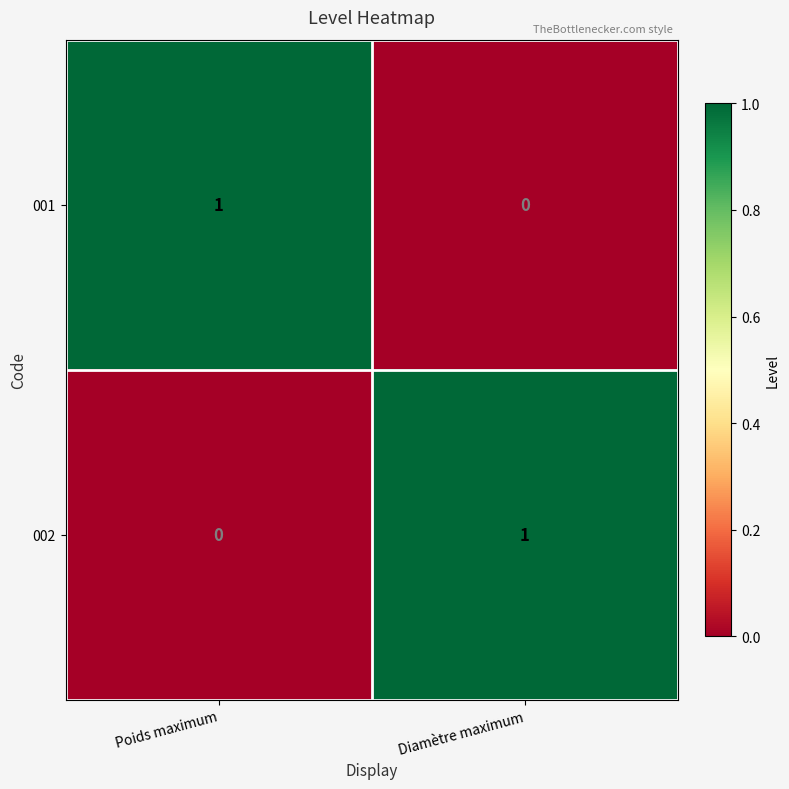

What is the difference between the highest and lowest values at Diamètre maximum?

1